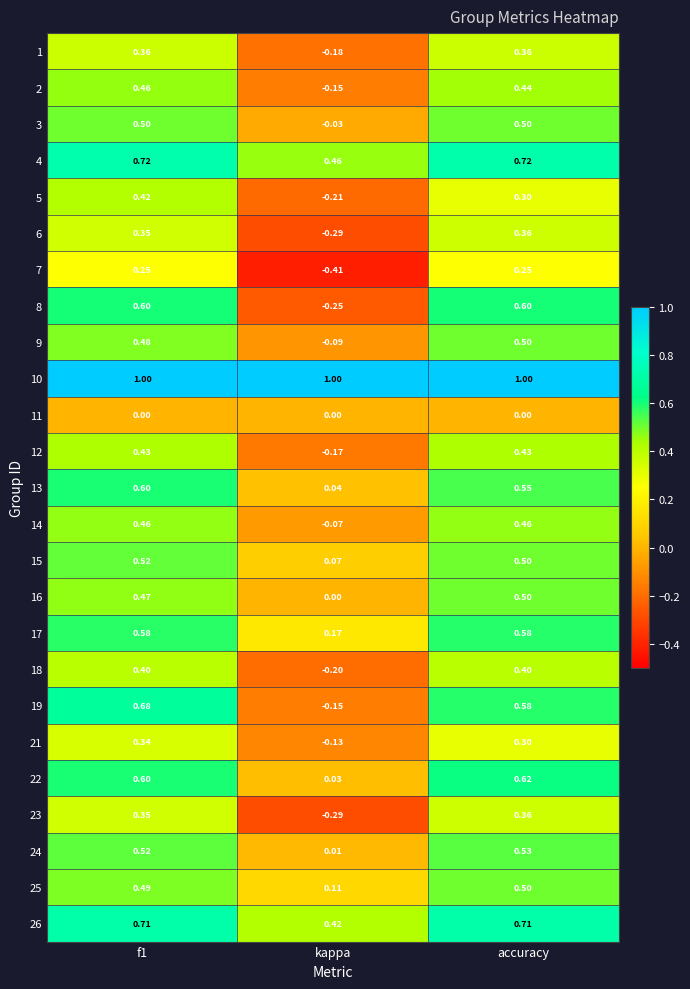

Which series changed the most between kappa and accuracy?

8